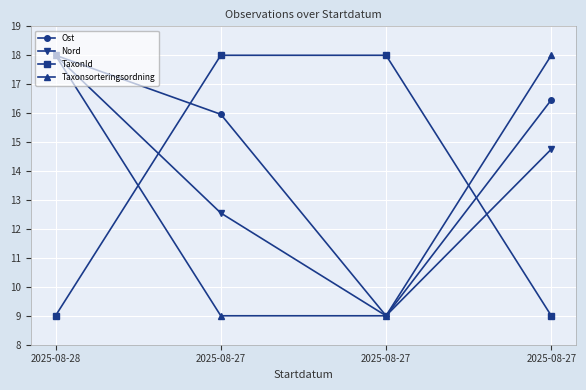

Between which two adjacent categories do TaxonId and Taxonsorteringsordning first intersect?

2025-08-28 and 2025-08-27